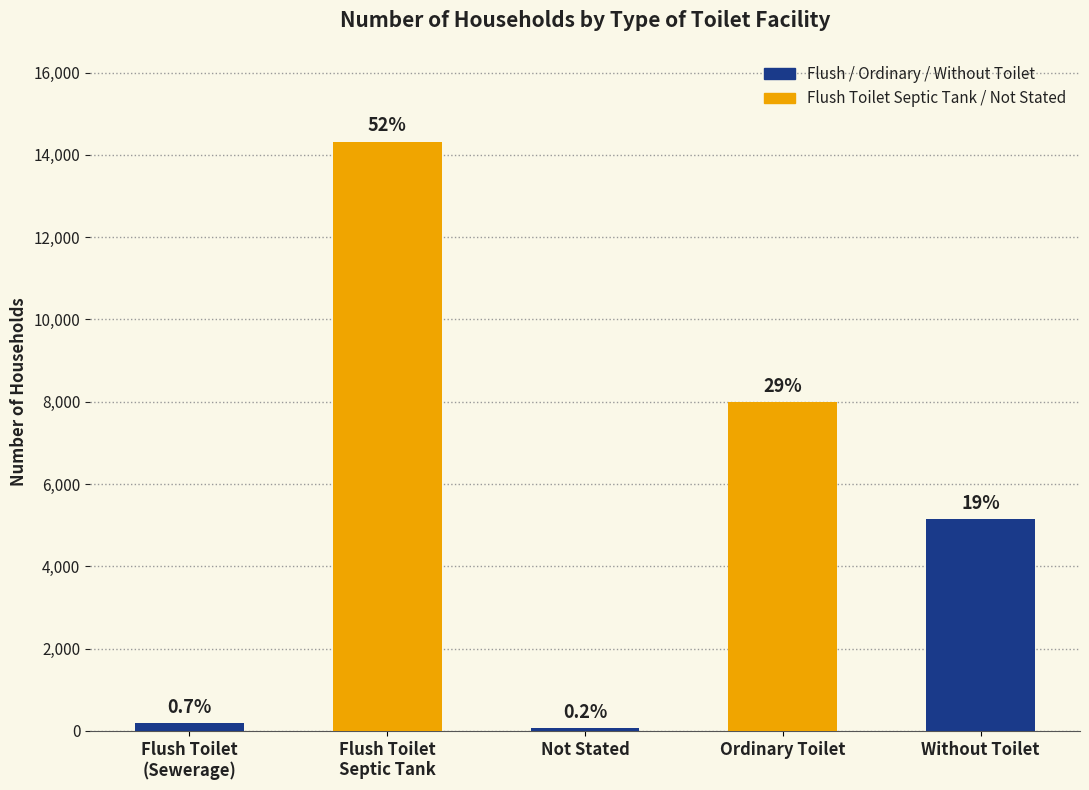

How many bars are there in total?

5